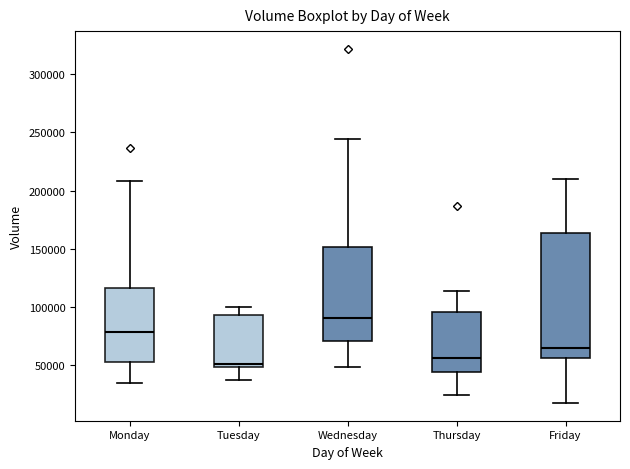

Reading left to right, transcribe this box plot: for each box, give where its median line is, the range the box spans, and where its two whiskers end, as read against the y-axis. The values are not printed on the chart, so give them approximately, as read against the axis.

Monday: median 80000, box 55000 to 115000, whiskers 35000 to 210000
Tuesday: median 50000 (just above the box's lower edge), box 50000 to 95000, whiskers 35000 to 100000
Wednesday: median 90000, box 70000 to 150000, whiskers 50000 to 245000
Thursday: median 55000, box 45000 to 95000, whiskers 25000 to 115000
Friday: median 65000, box 55000 to 165000, whiskers 20000 to 210000